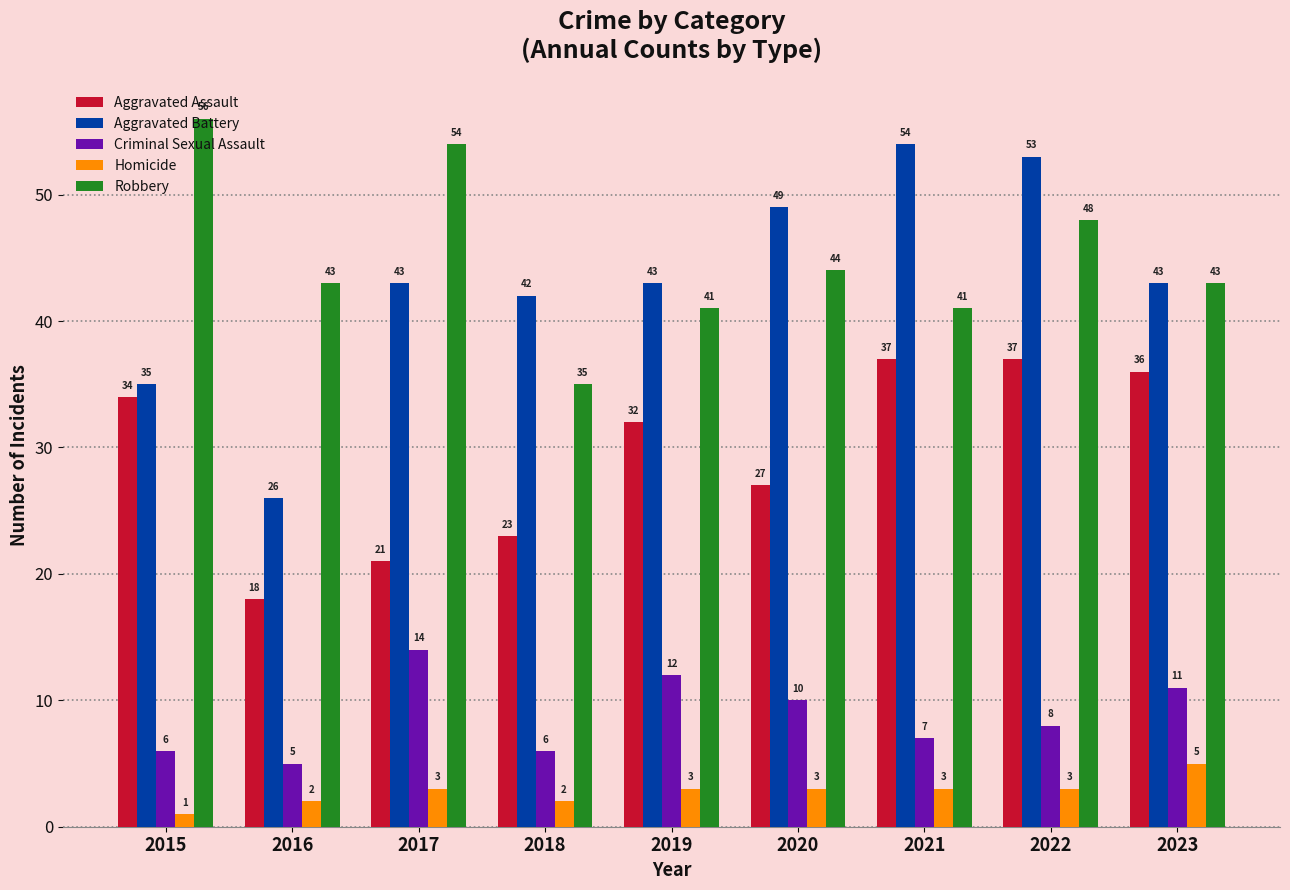

What are all the series names shown in the legend?

Aggravated Assault, Aggravated Battery, Criminal Sexual Assault, Homicide, Robbery